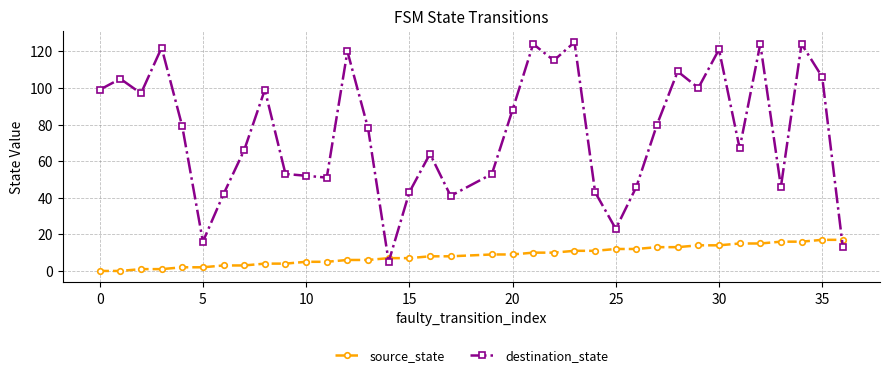

At how many categories does at least one series exceed 28?

32